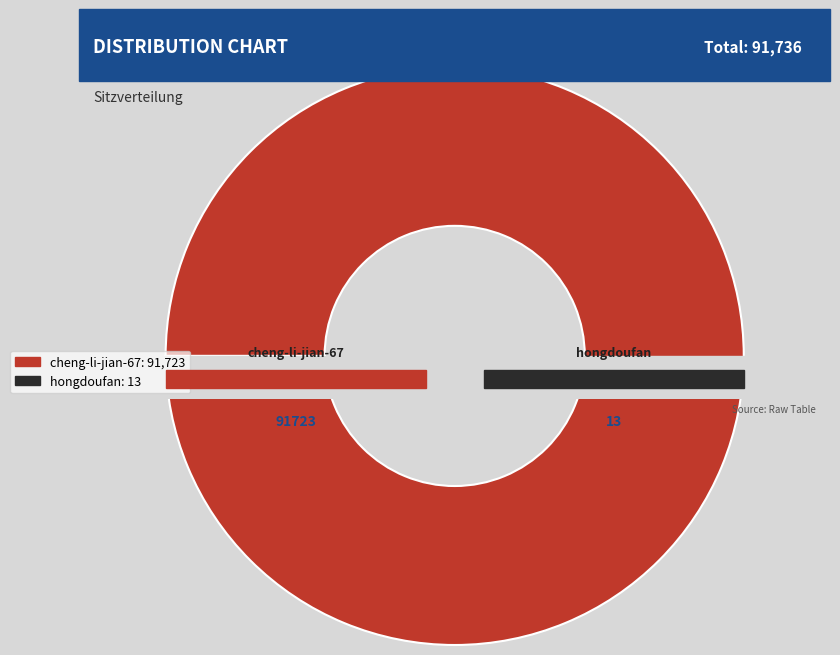

Which category has the smallest portion of the pie?

hongdoufan